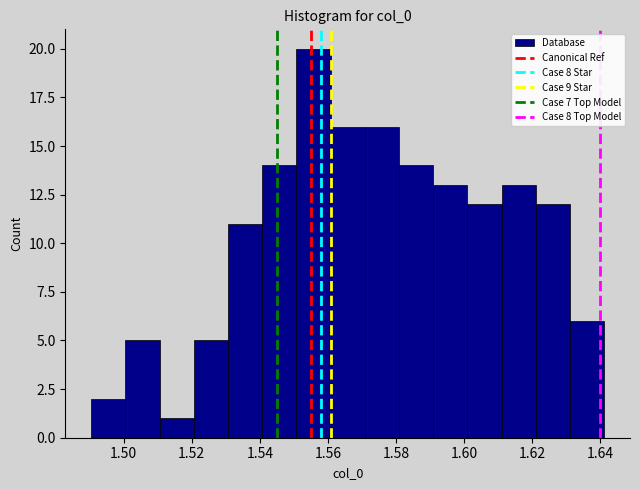

Over which range of the x-axis is the bar tallest?

1.550 to 1.560